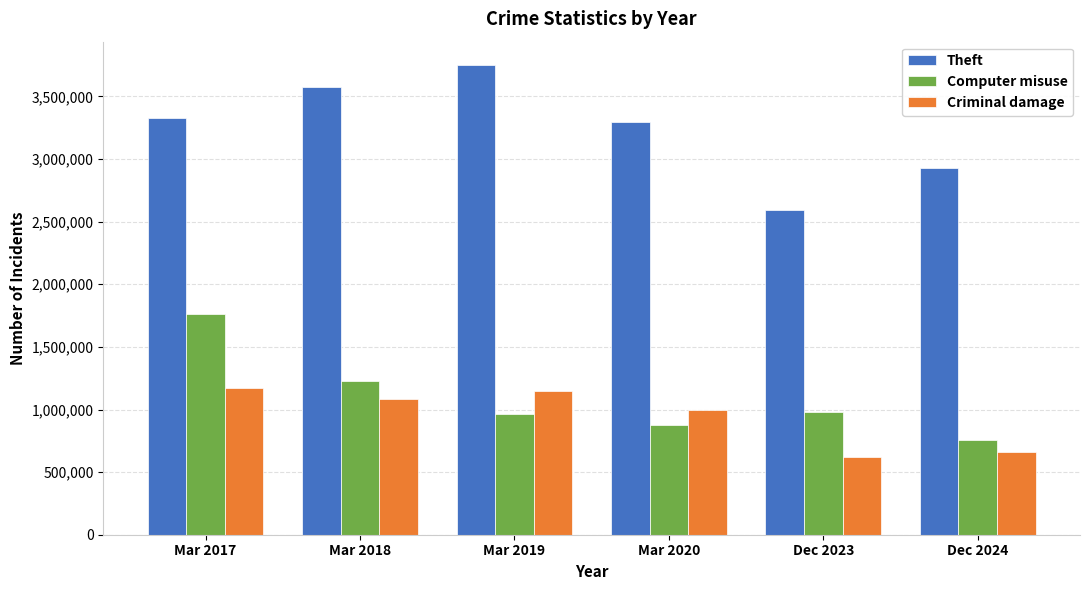

The Theft series shows 1626450 at Dec 2024. True or false?

False